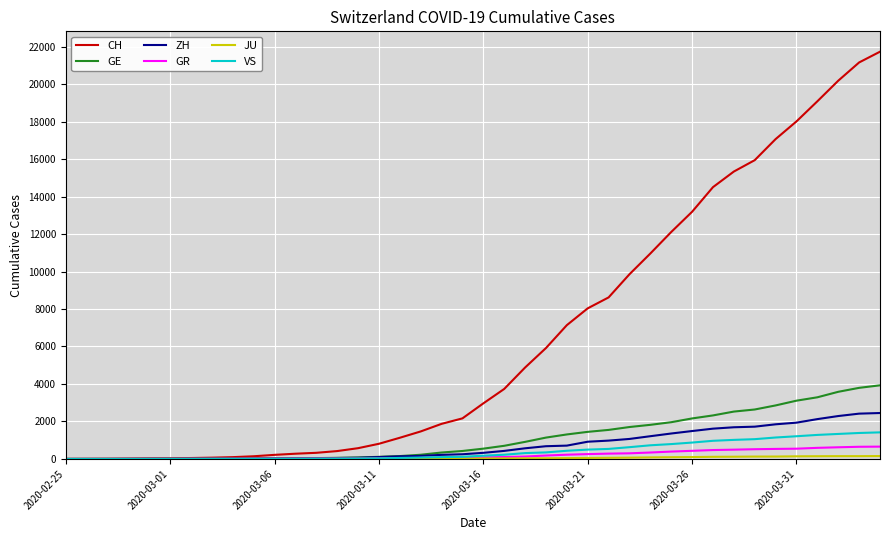

How many series are shown in this chart?

6